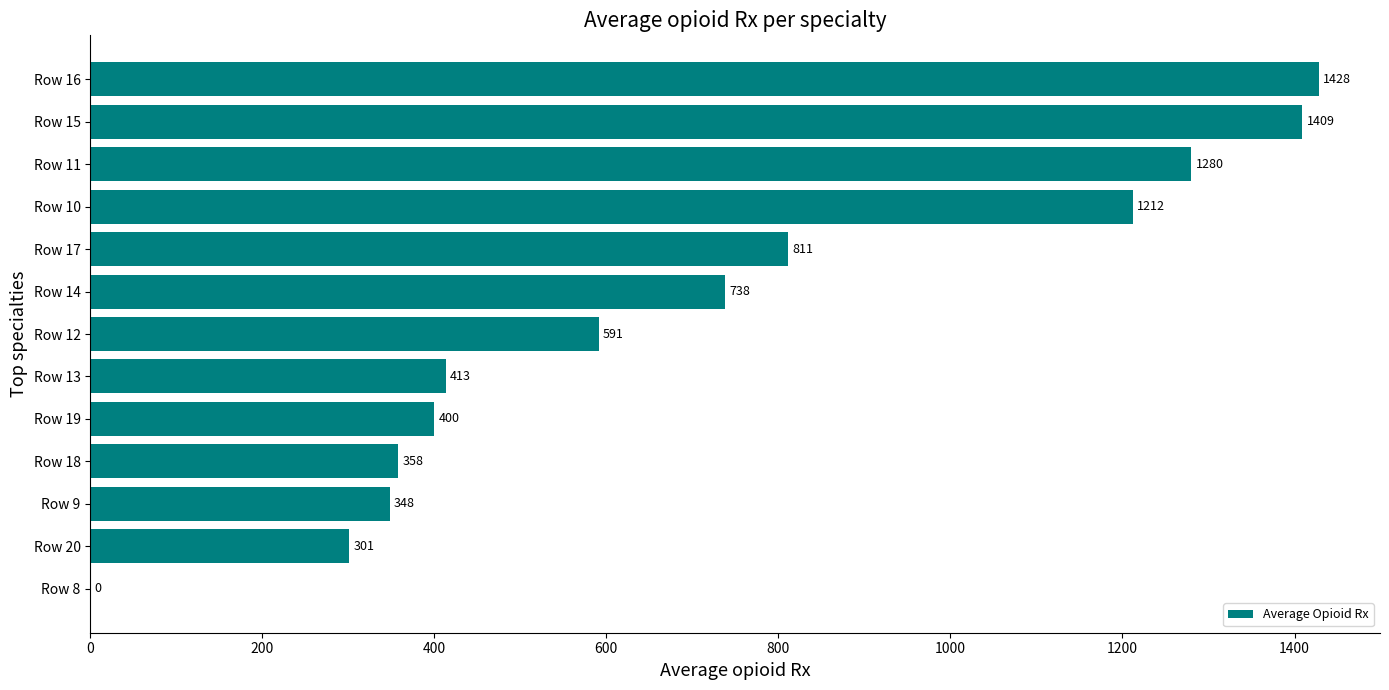

The value at Row 11 is 513. True or false?

False